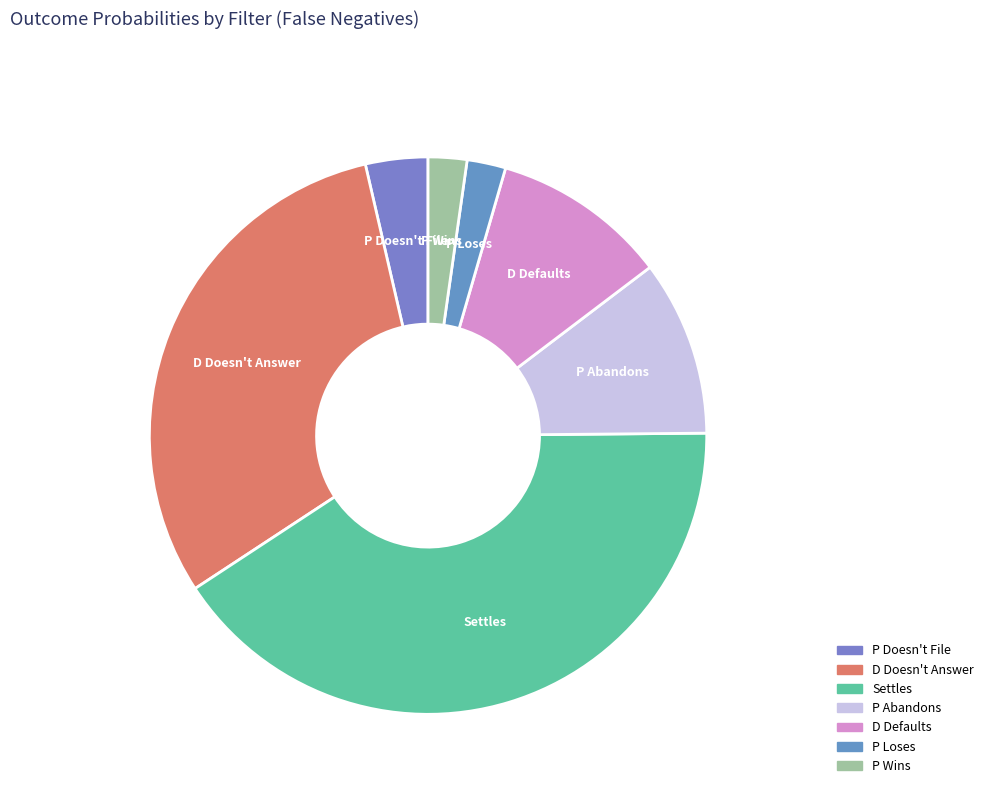

Which category has the biggest portion of the pie?

Settles